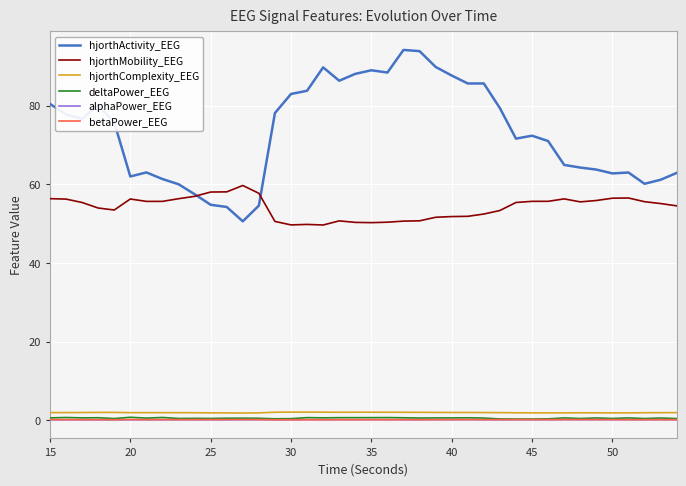

In hjorthActivity_EEG, how many points are higher than both neighbors (excluding endpoints)?

8